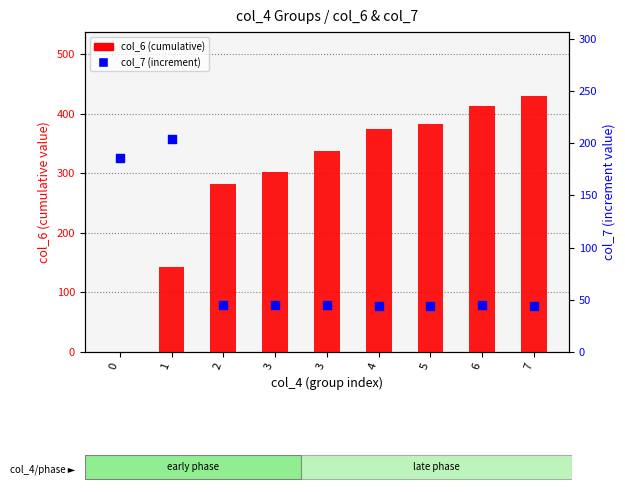

What are all the series names shown in the legend?

col_6, col_7